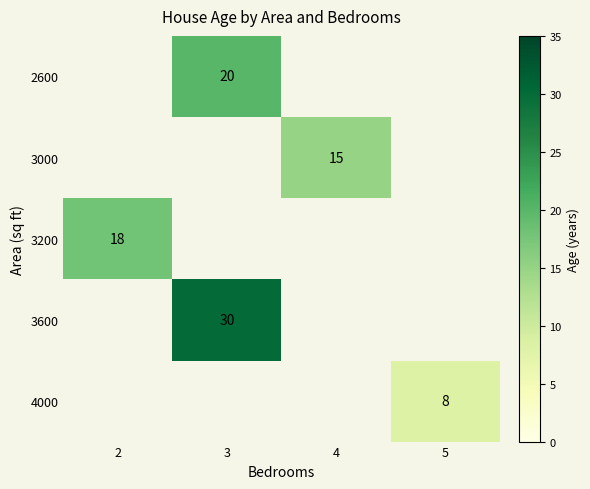

At which category does the chart reach its minimum across all series?

5